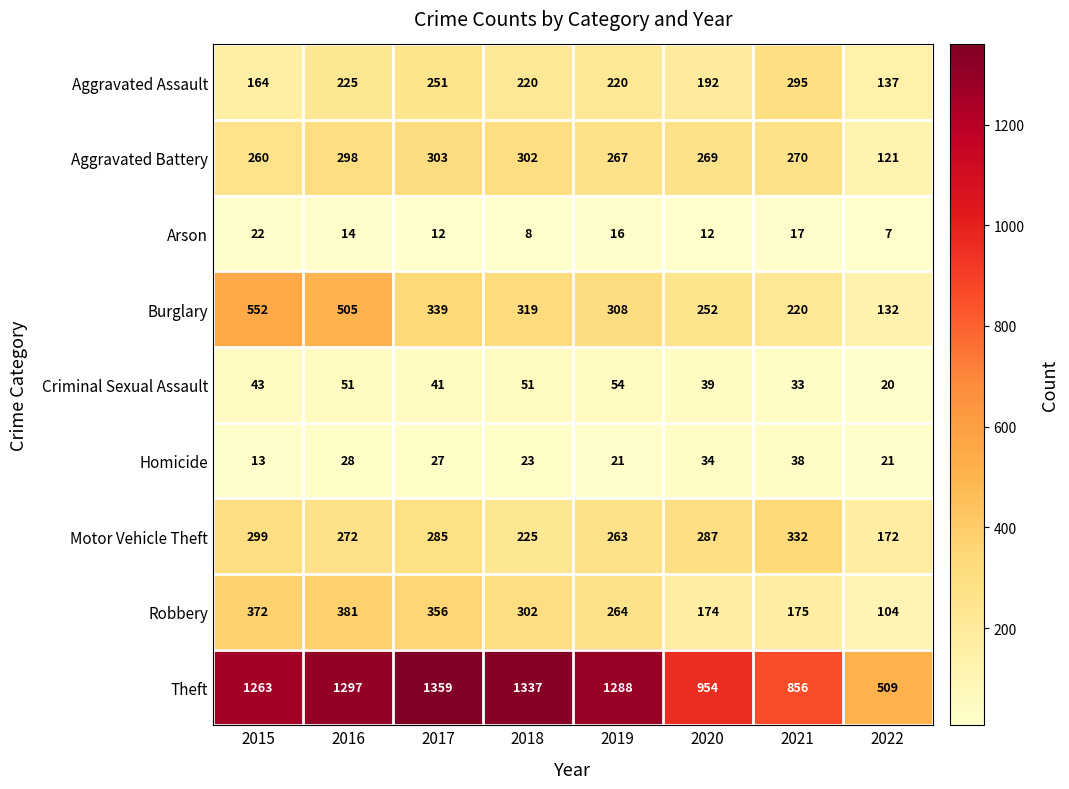

What is the greatest value displayed?

1359